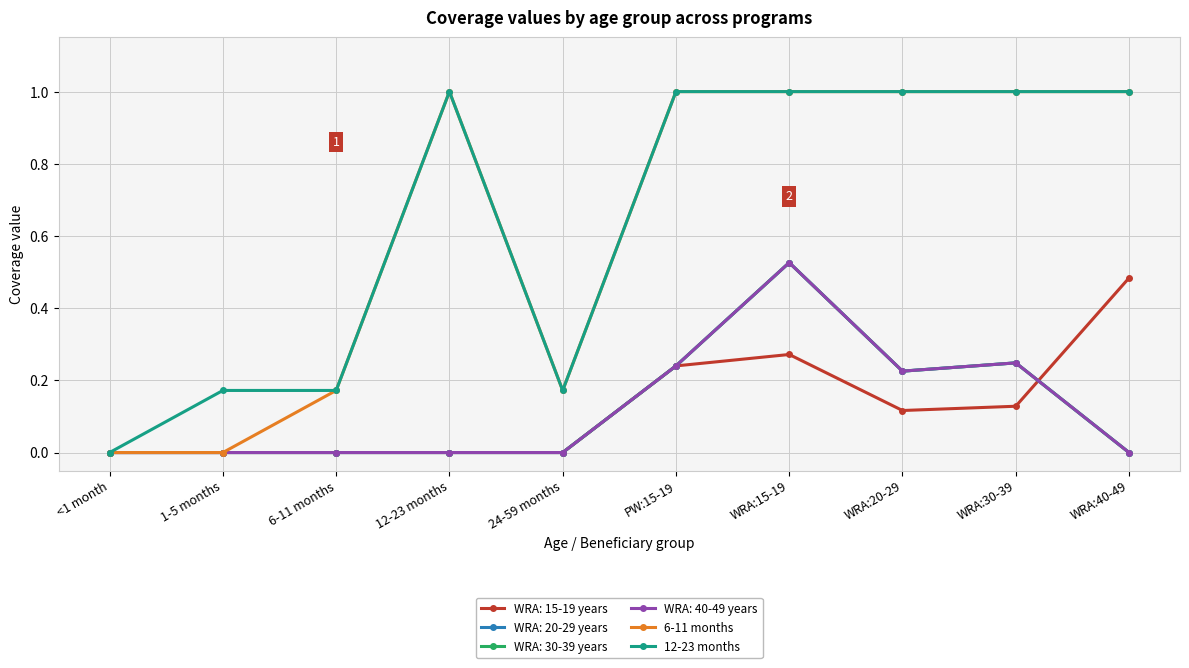

Between WRA:20-29 and WRA:40-49, which series saw the biggest shift?

6-11 months